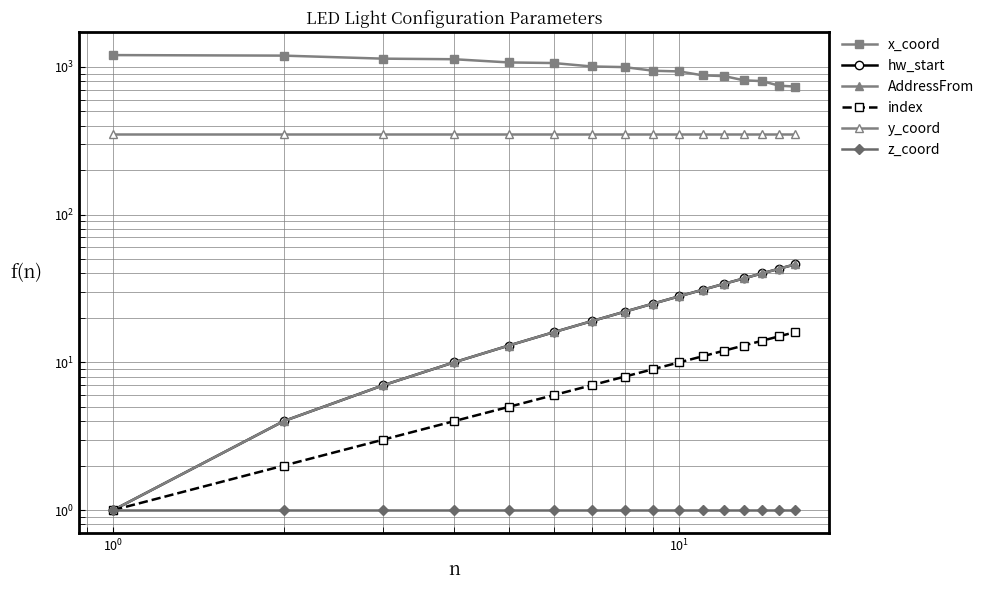

How many values in the x_coord series exceed 995?

7